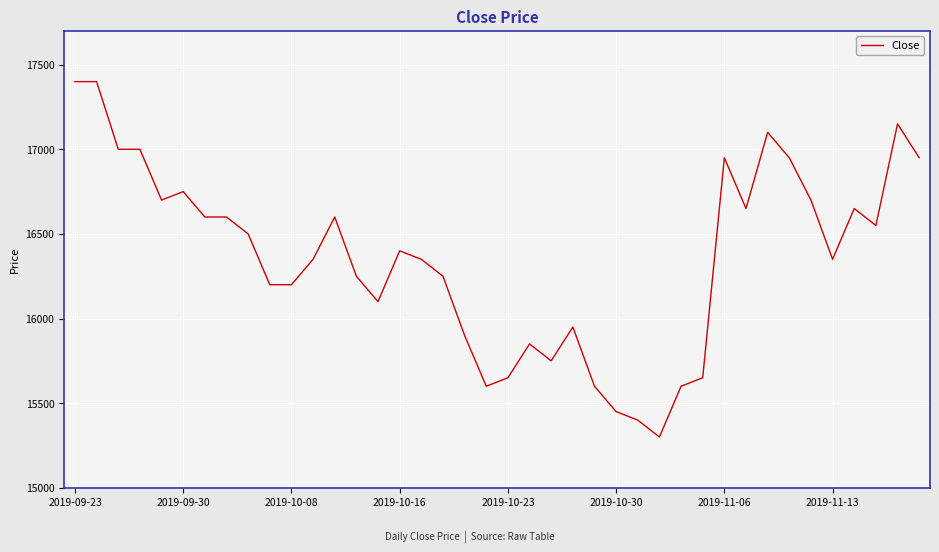

What is the greatest value displayed?

17400